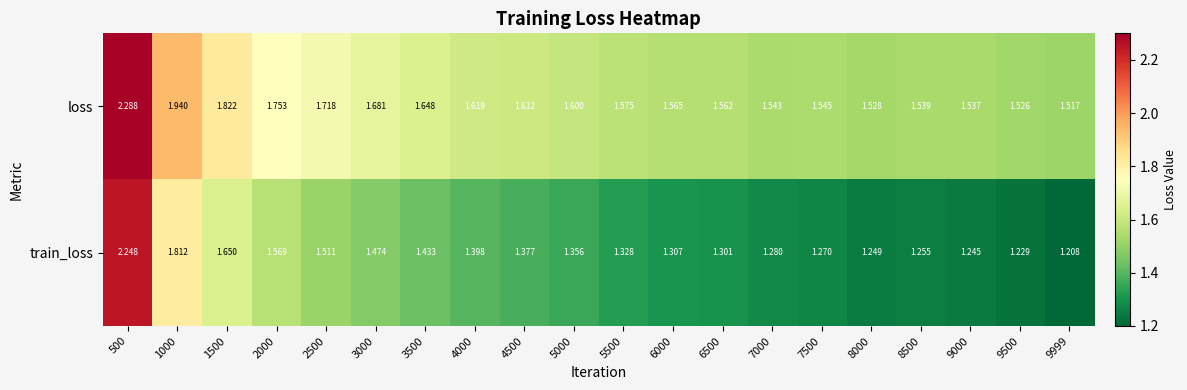

At 6000, list the series in order from largest to smallest.

loss, train_loss